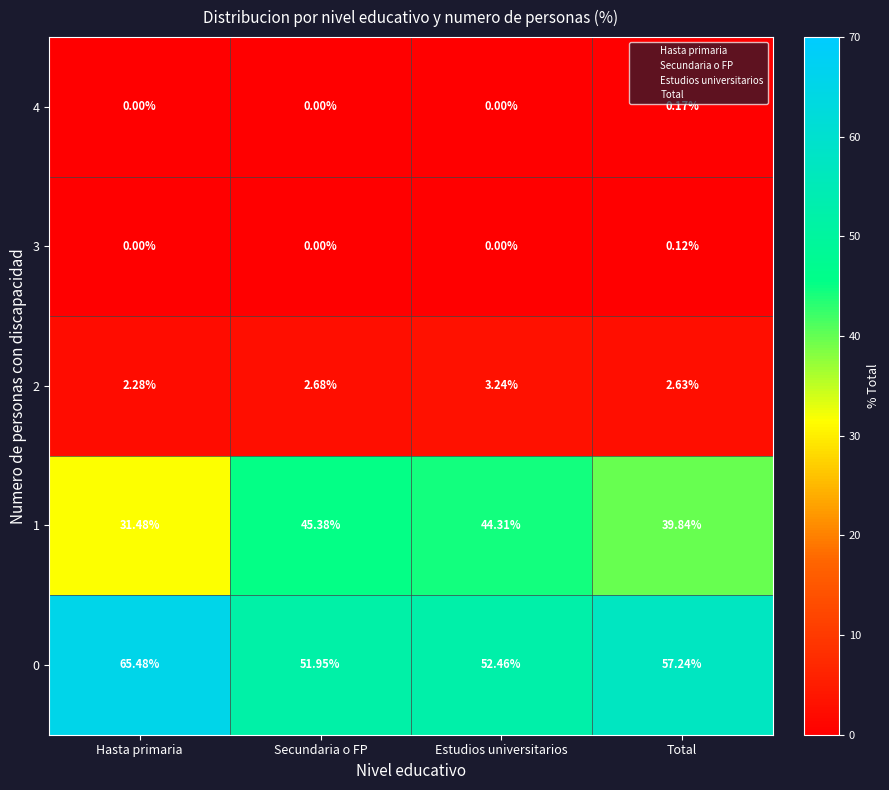

List the labels in order of 0 value, smallest first.

Secundaria o FP, Estudios universitarios, Total, Hasta primaria